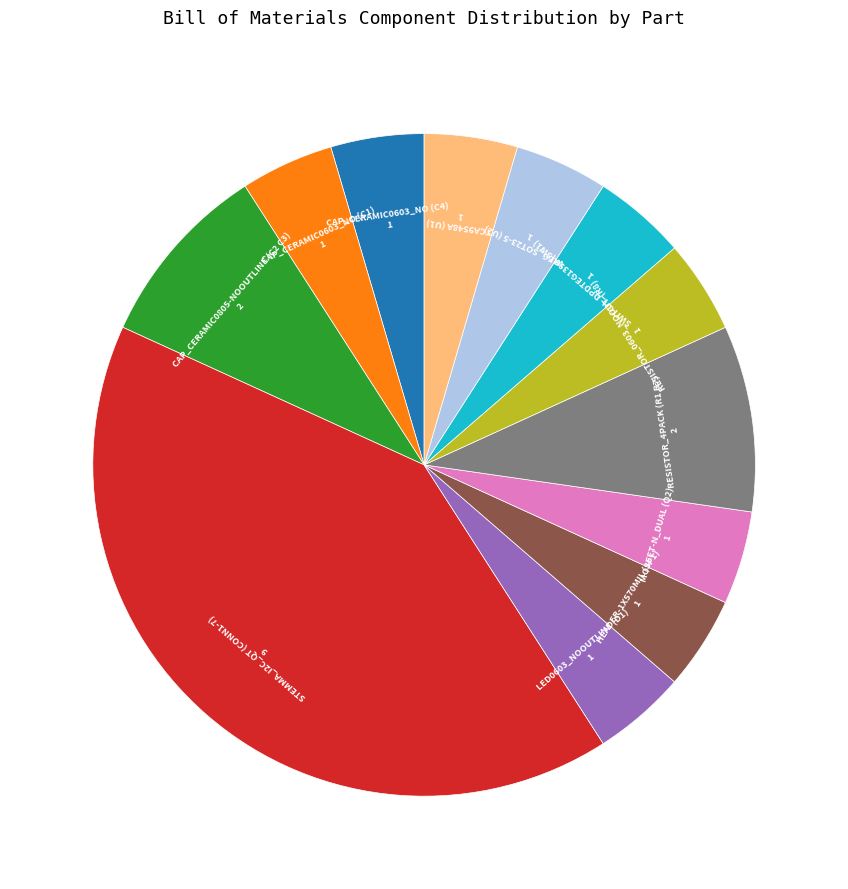

Does any single category account for the majority?

No